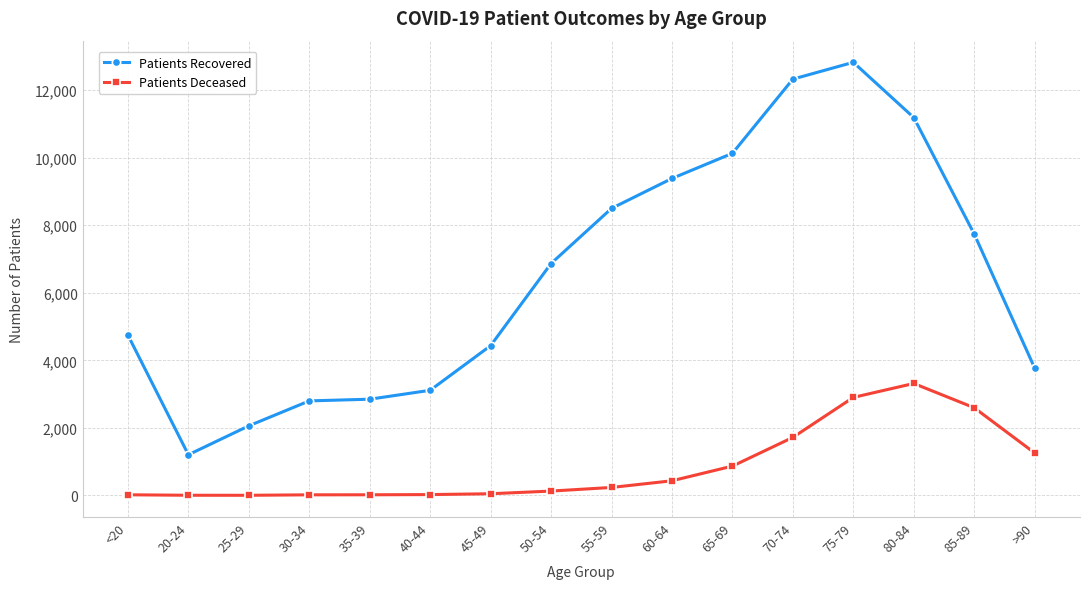

True or false: Patients Recovered has more than 0 points higher than both neighbors.

True